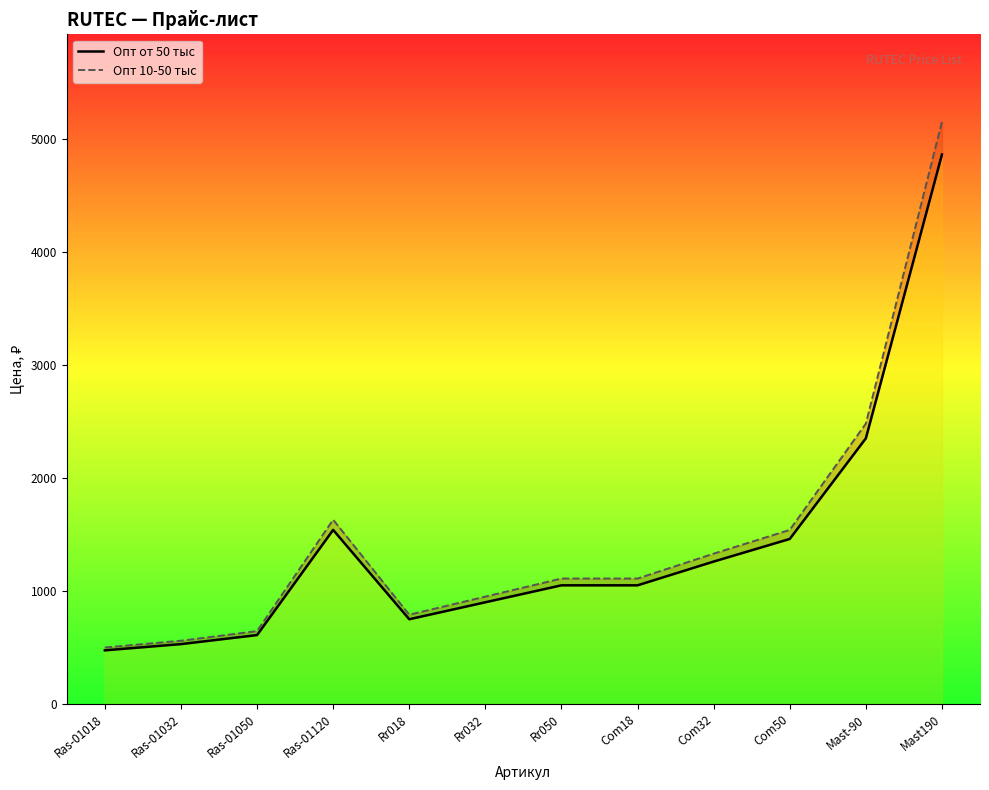

In Опт 10-50 тыс, how many points are lower than both neighbors (excluding endpoints)?

1